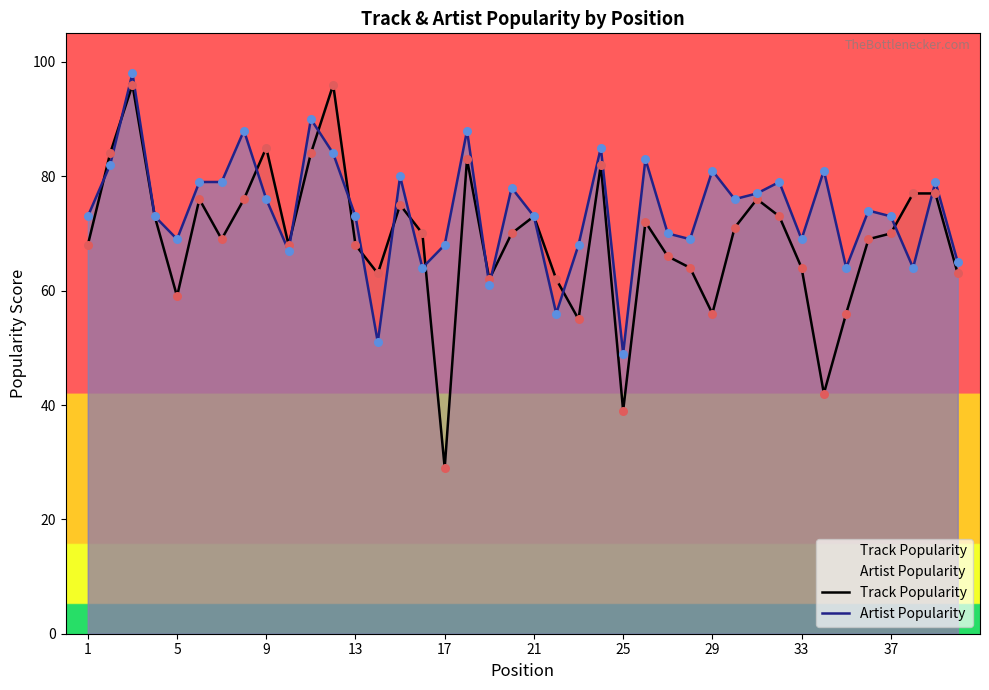

Which series reaches the minimum Y coordinate?

Track Popularity